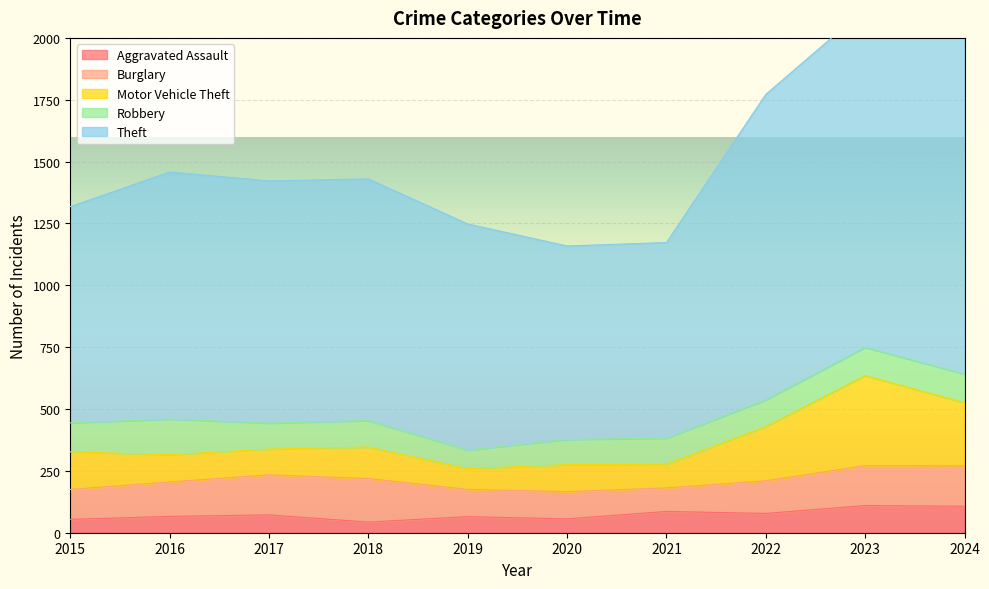

Which label corresponds to the smallest value in the chart?

2018